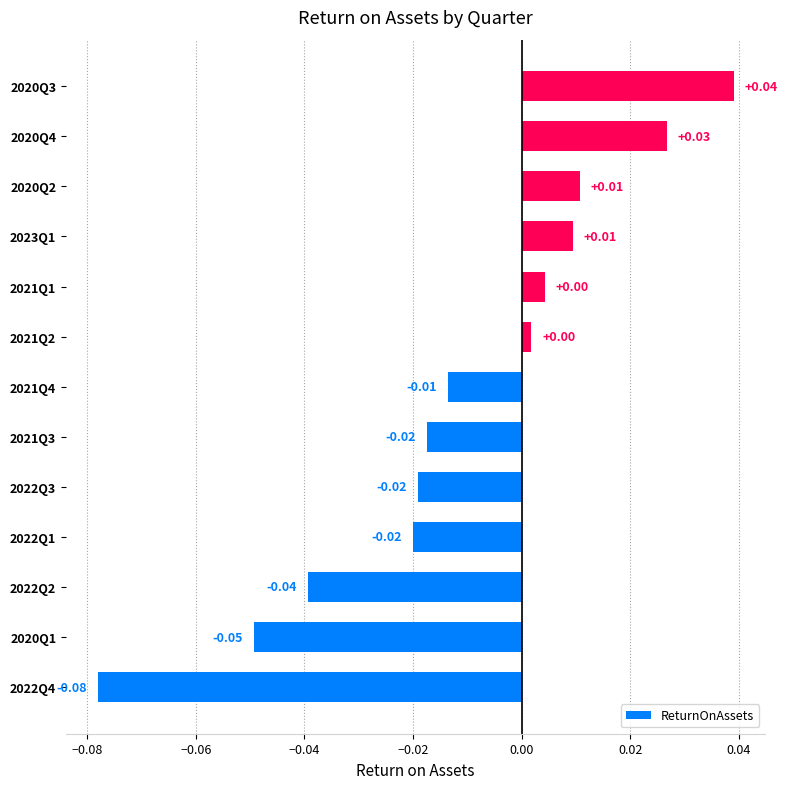

Which has a higher value, 2021Q3 or 2020Q3?

2020Q3